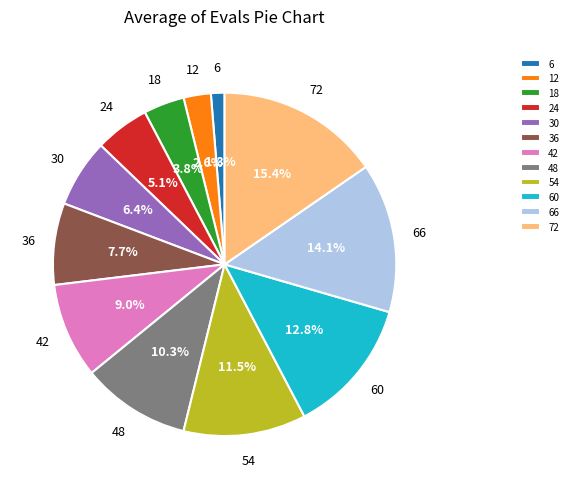

Do 36 and 30 together represent more than half of the pie?

No